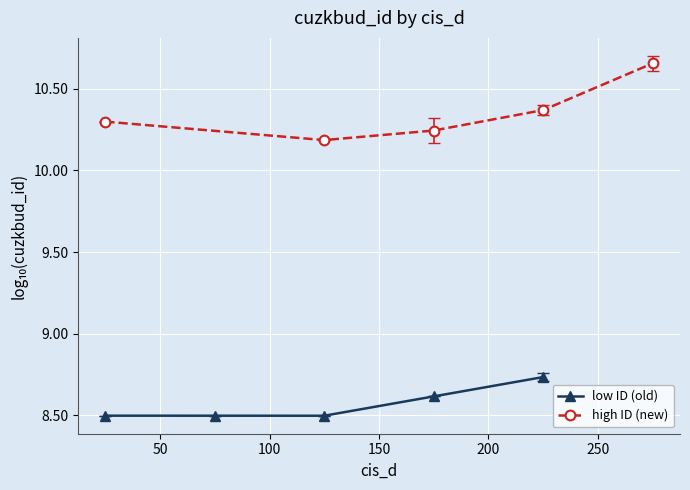

What is the value of the low ID (old) point at the 1st from the left?

8.5